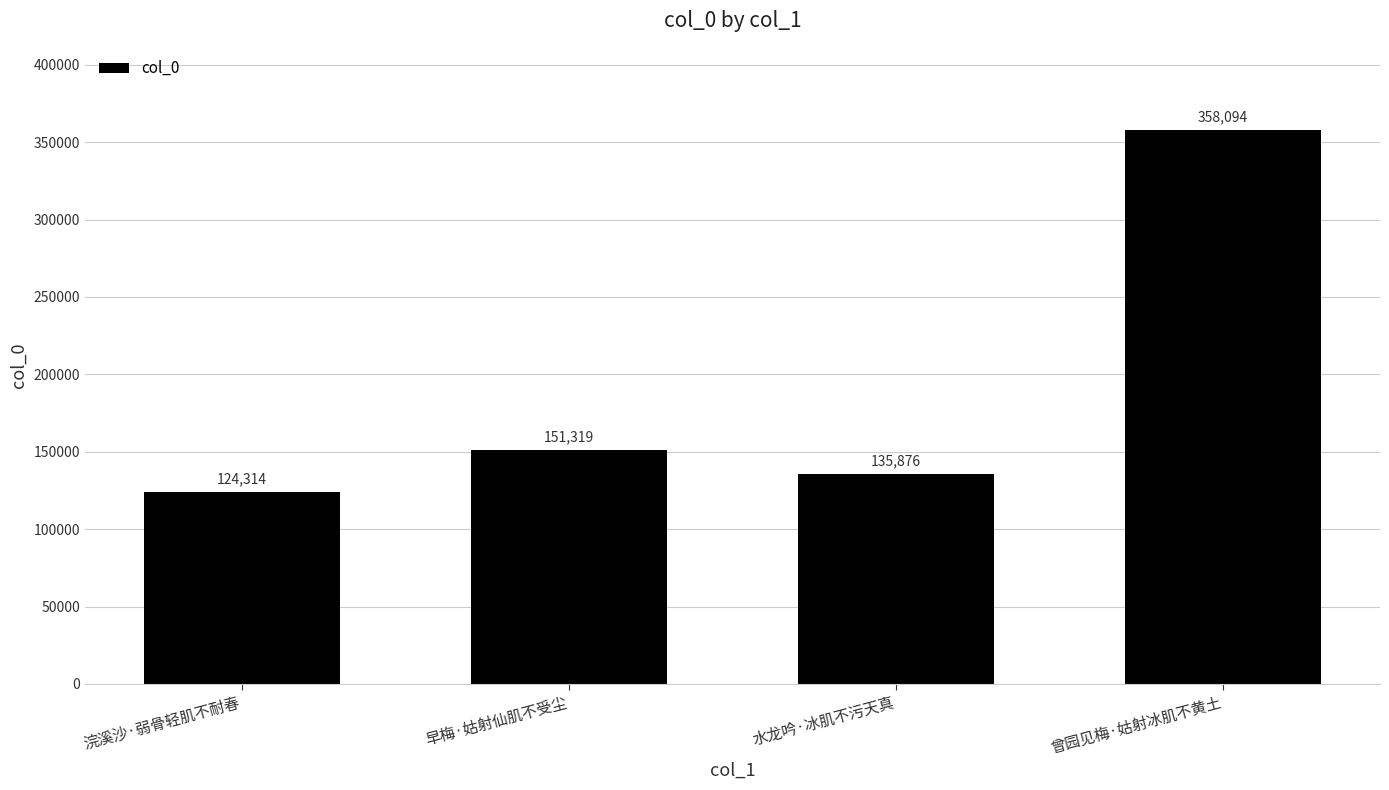

What value does the data have at 早梅·姑射仙肌不受尘, to the nearest 100?

151300